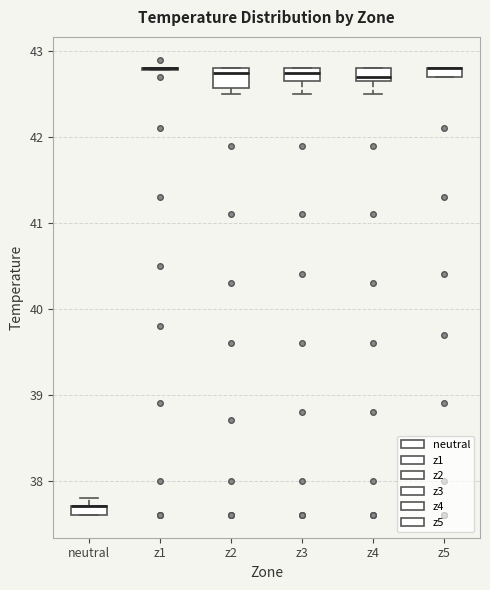

Where is the upper edge of the box for z5 on the y-axis? The values are not printed on the chart, so give them approximately, as read against the axis.

42.8